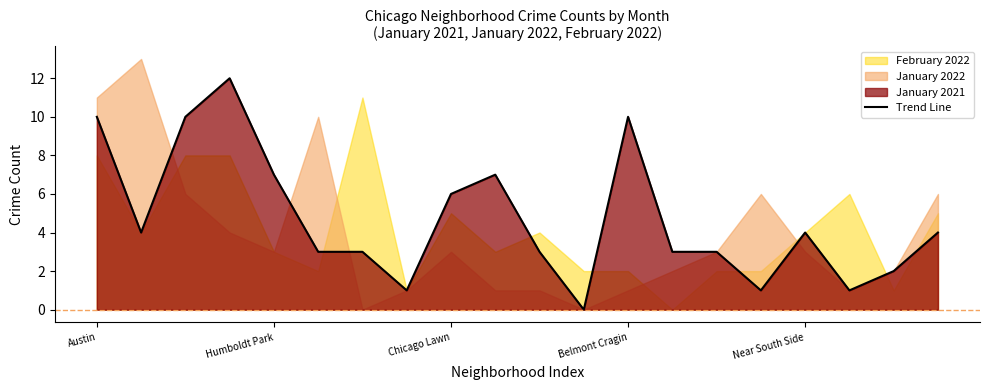

The value of Trend Line at Near South Side is 1. True or false?

False